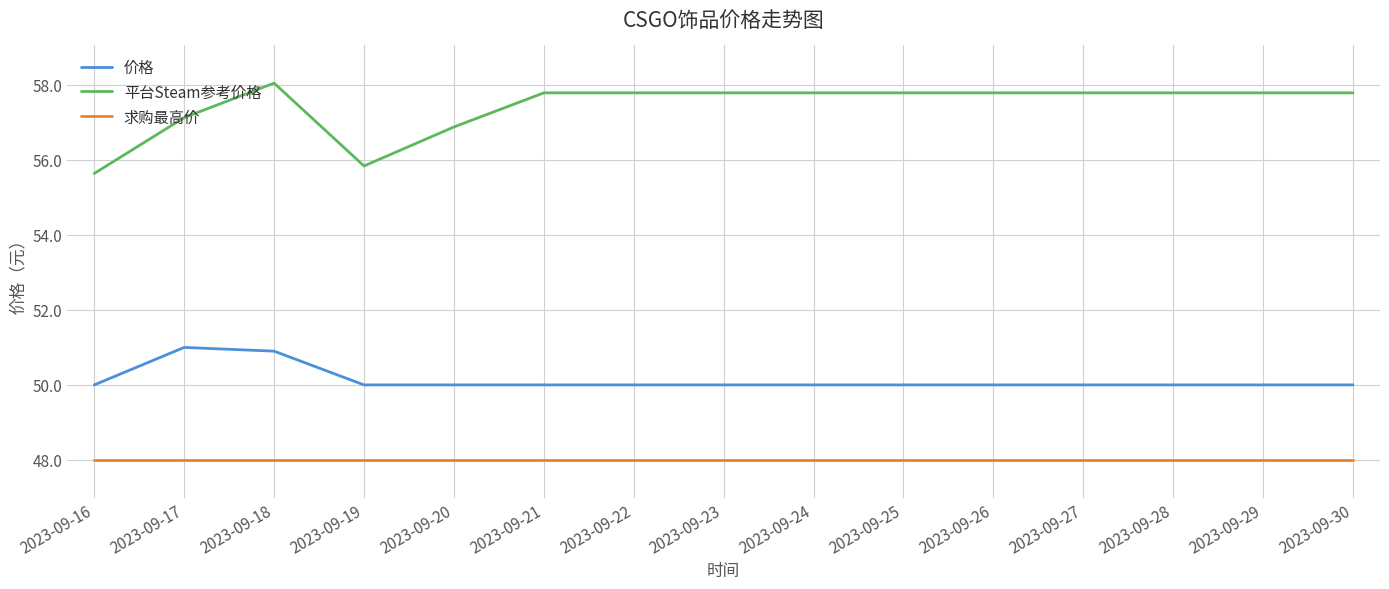

What is the minimum value for 平台Steam参考价格?

55.6